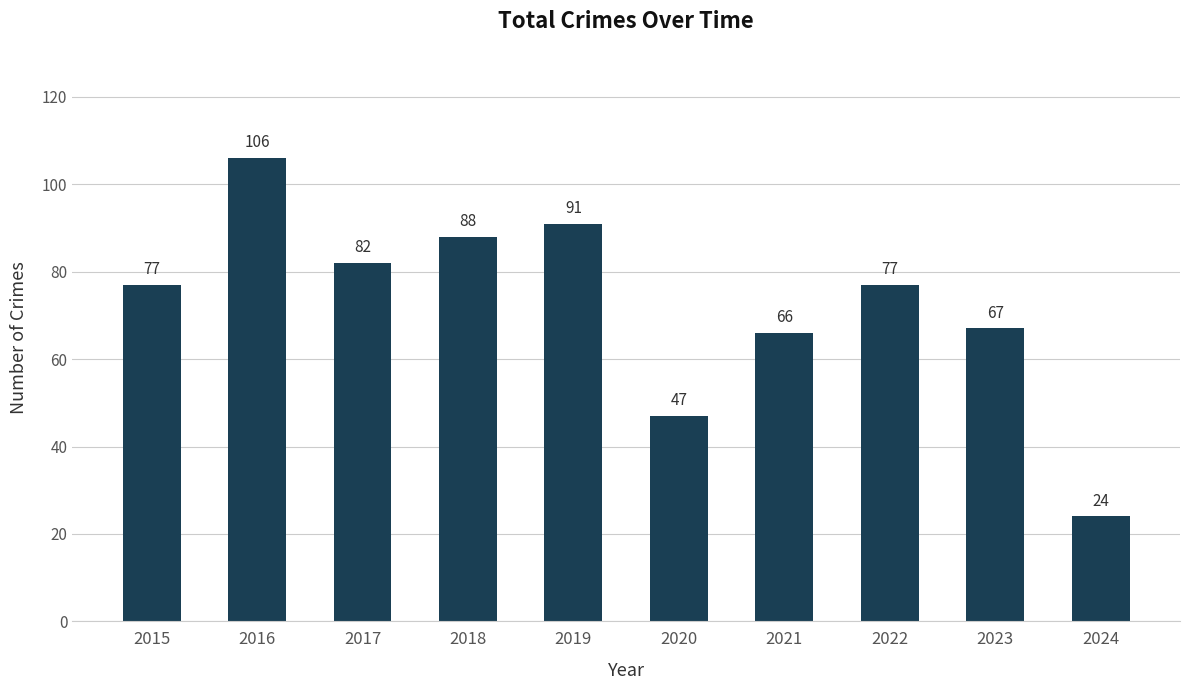

Is it true that the value at 2017 is 82?

True